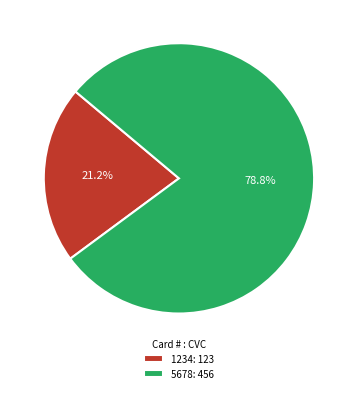

Rank the categories by value from highest to lowest.

5678, 1234